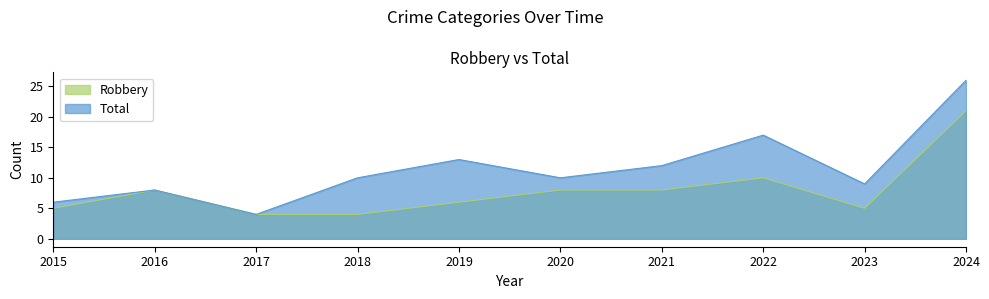

Reading left to right, list all the values displayed in this chart.

Robbery: 2015=5	2016=8	2017=4	2018=4	2019=6	2020=8	2021=8	2022=10	2023=5	2024=21
Total: 2015=6	2016=8	2017=4	2018=10	2019=13	2020=10	2021=12	2022=17	2023=9	2024=26